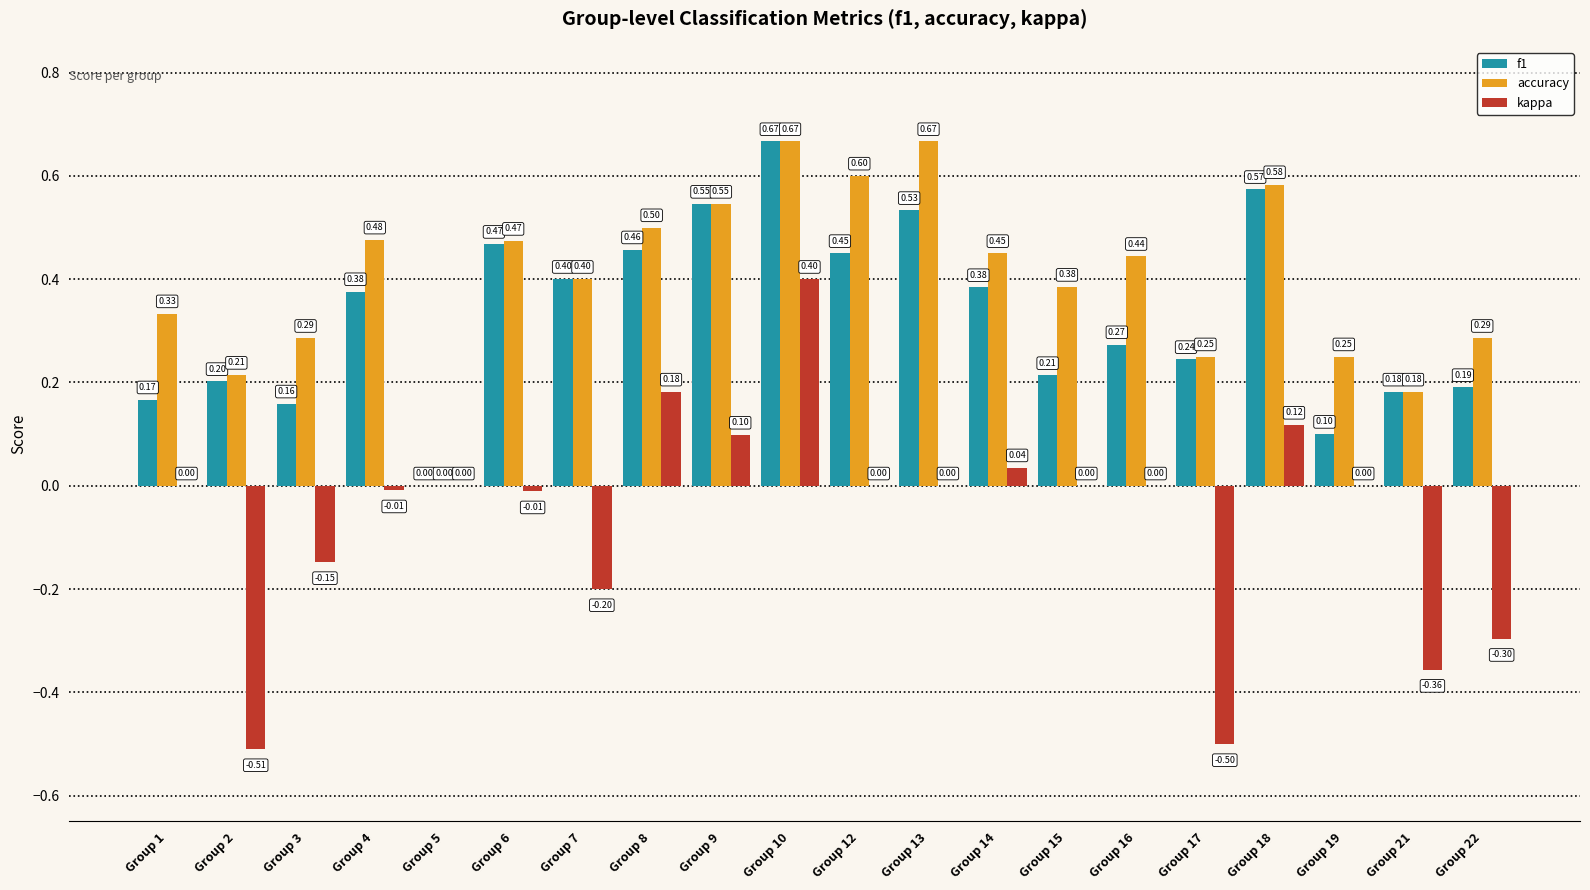

Which series has the widest spread of values?

kappa